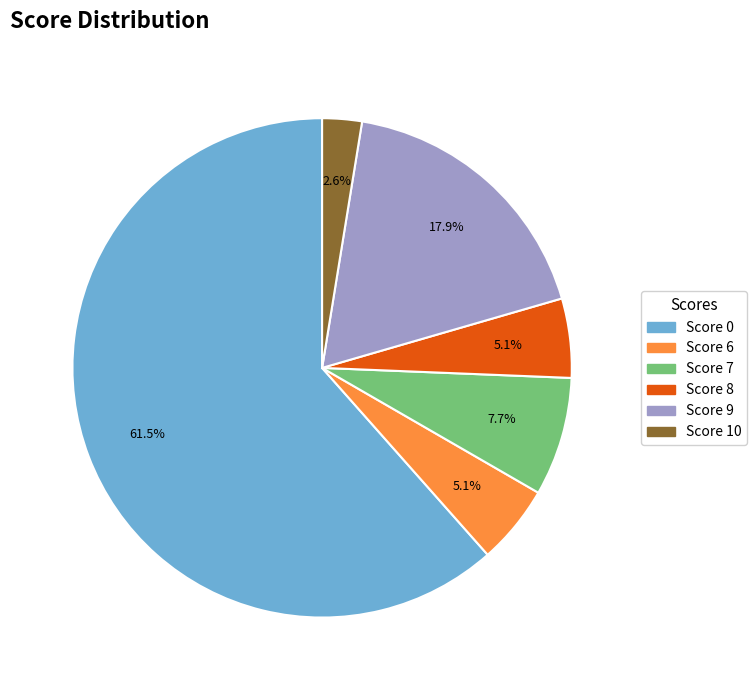

Do Score 0 and Score 7 together represent more than half of the pie?

Yes